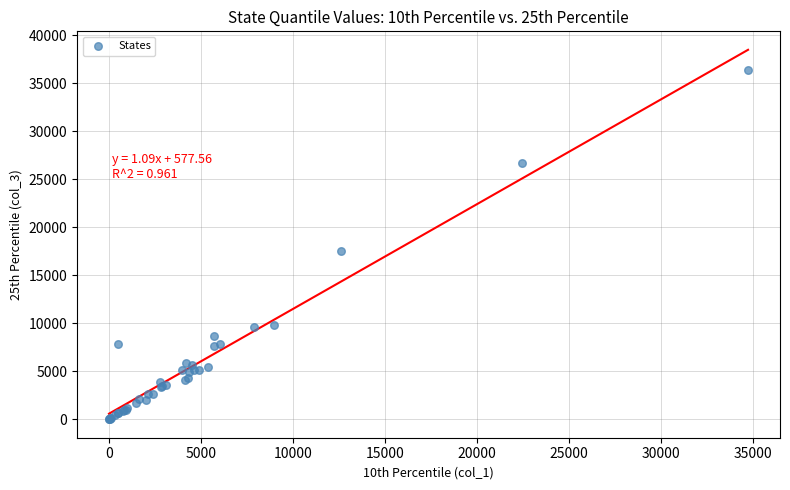

What Y value in the scatter plot is closest to 18184?

17558